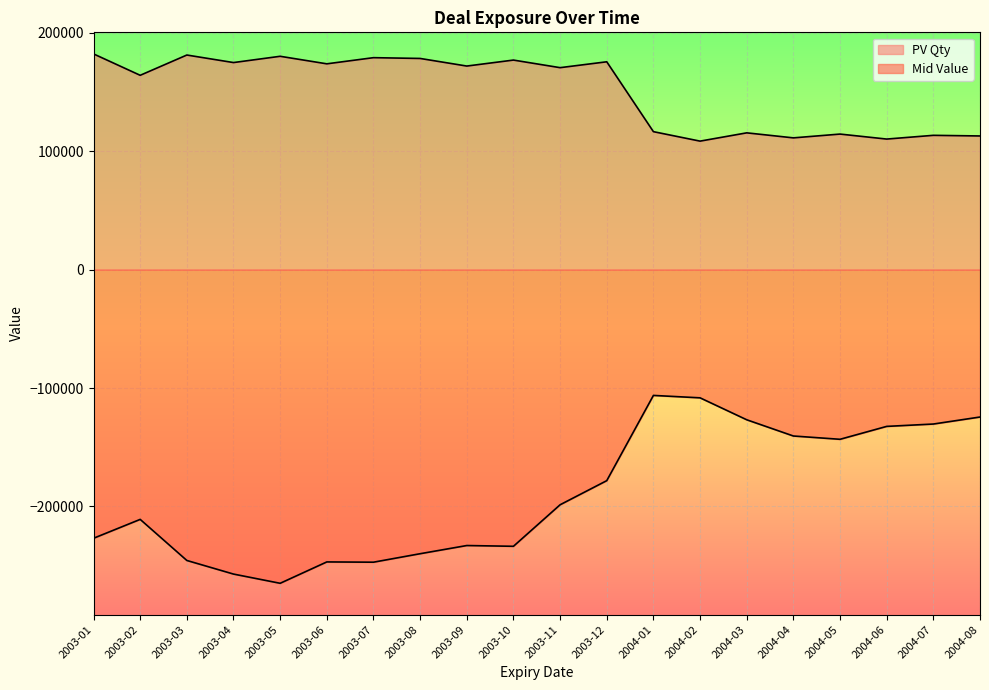

Reading left to right, what are all the values shown in this chart?

PV Qty: 182141.4	164072.5	181189.7	174830.0	180125.8	173762.9	178963.4	178300.8	171882.9	176928.4	170522.2	175485.1	116484.7	108490.0	115479.9	111244.8	114444.1	110232.5	113386.4	112849.4
Mid Value: -226857.1	-210915.3	-245602.6	-257087.5	-264875.0	-246830.2	-247058.9	-239903.7	-232987.3	-233634.0	-198573.2	-178205.1	-106234.1	-108273.0	-126797.0	-140502.2	-143284.1	-132389.3	-130394.3	-124472.9